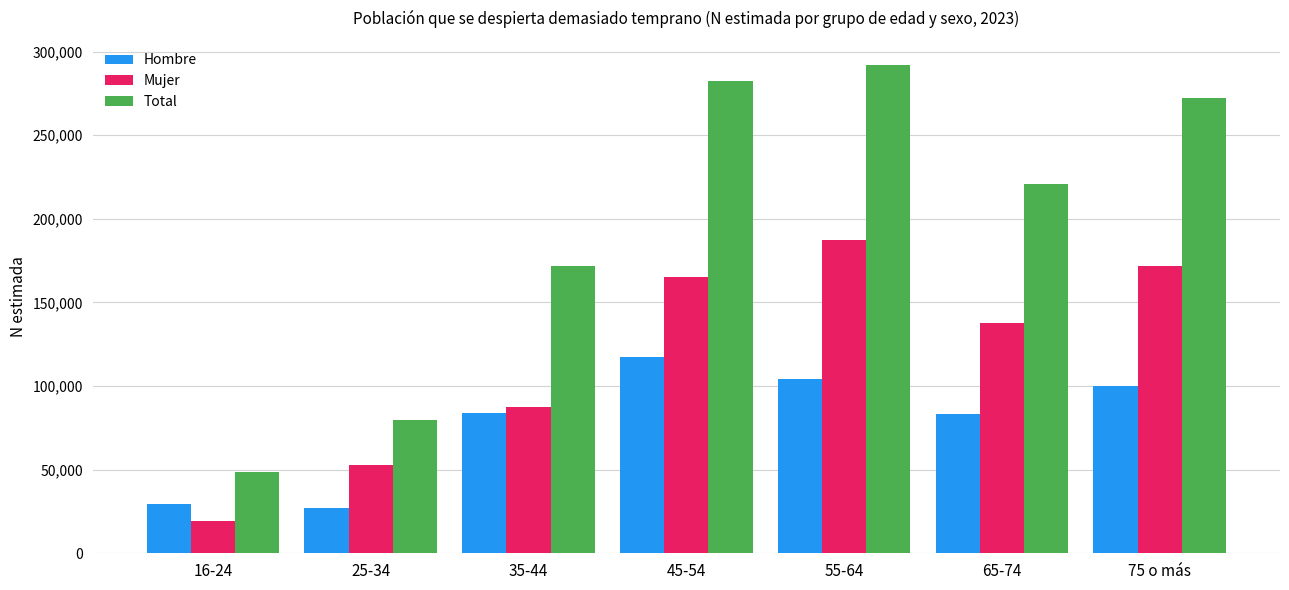

Which category has the lowest value in the Total series?

16-24